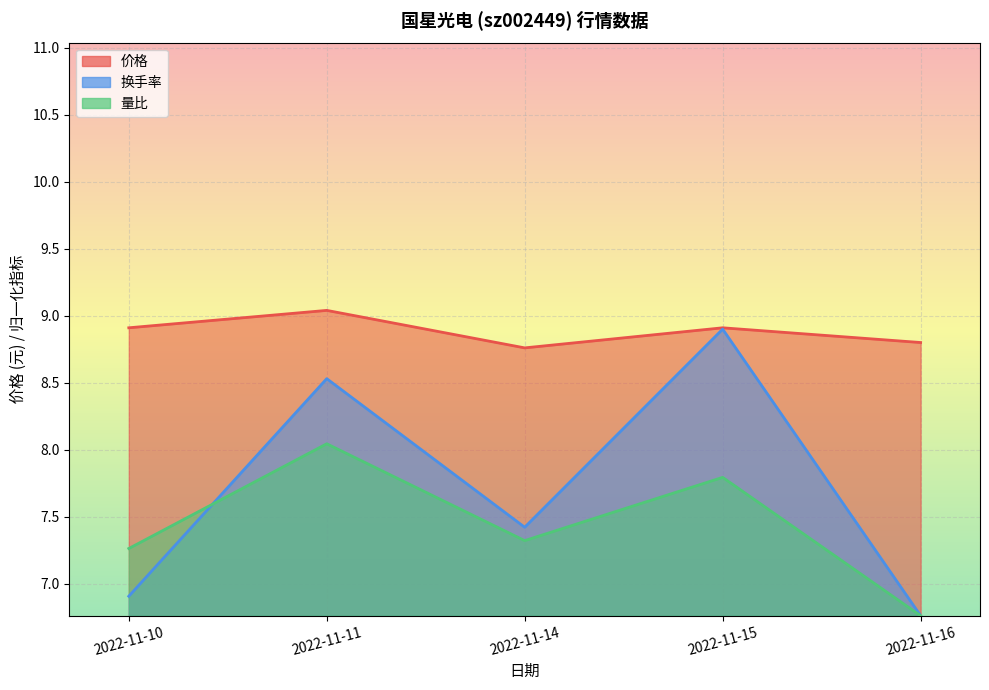

What is the difference between the second highest and second lowest values in the 成交额(万元) series?

1.6